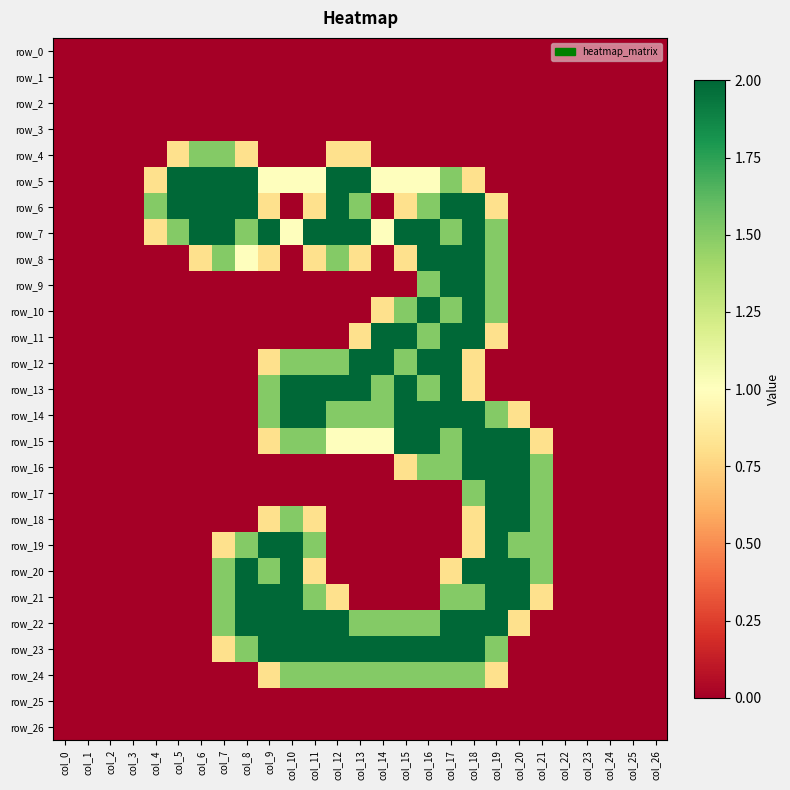

Which label corresponds to the largest value in the chart?

col_5